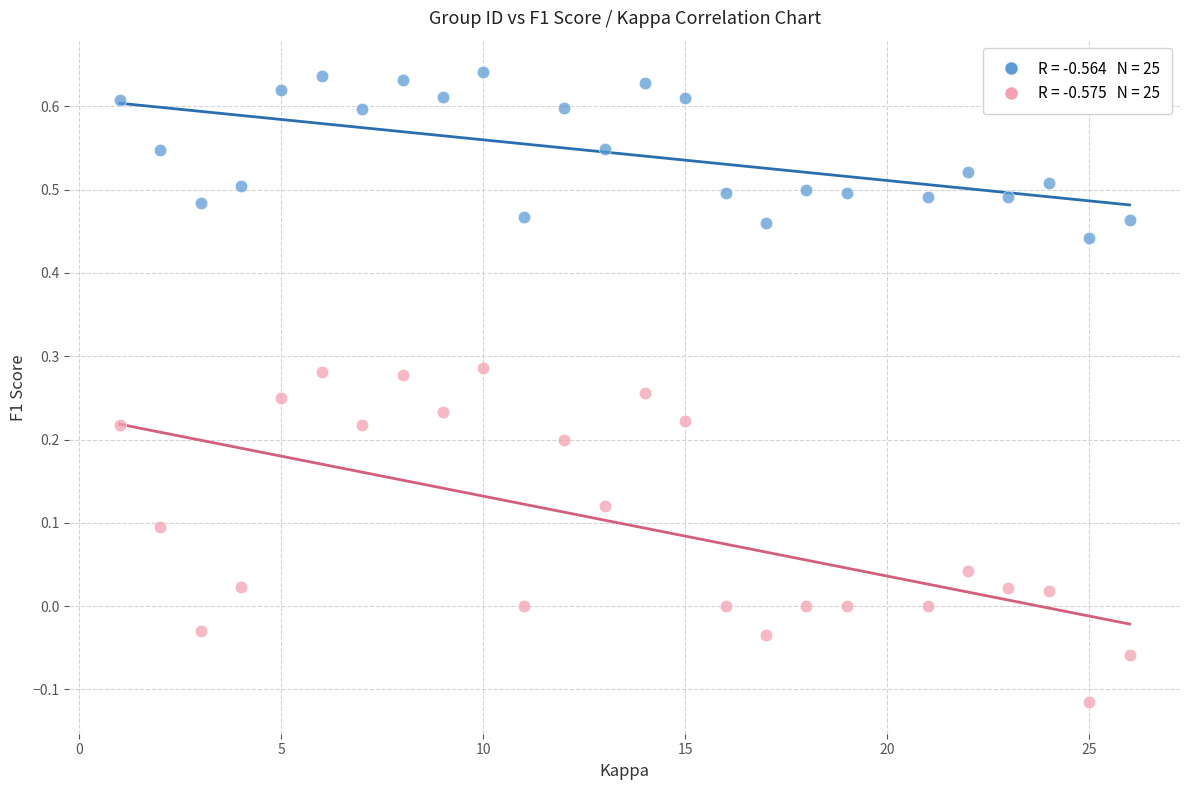

Across all data points, what is the range of Y values (max minus min)?

0.8